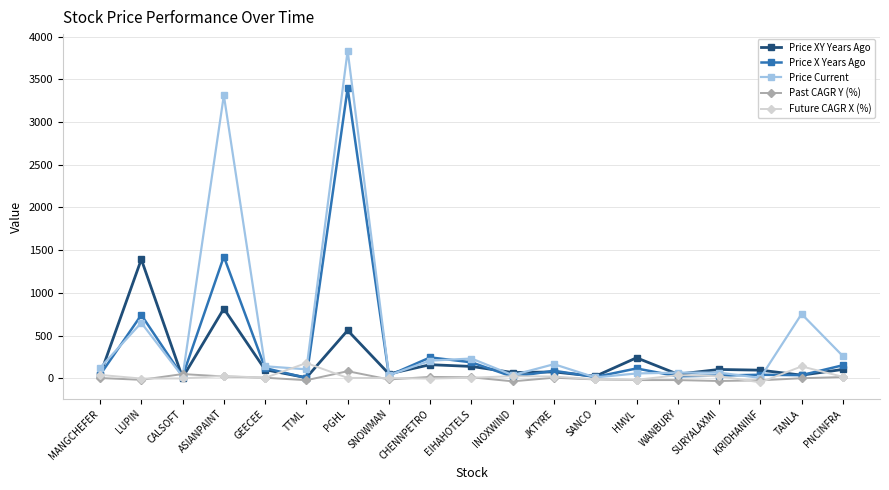

Where does the Future CAGR X (%) series first go above 6?

MANGCHEFER